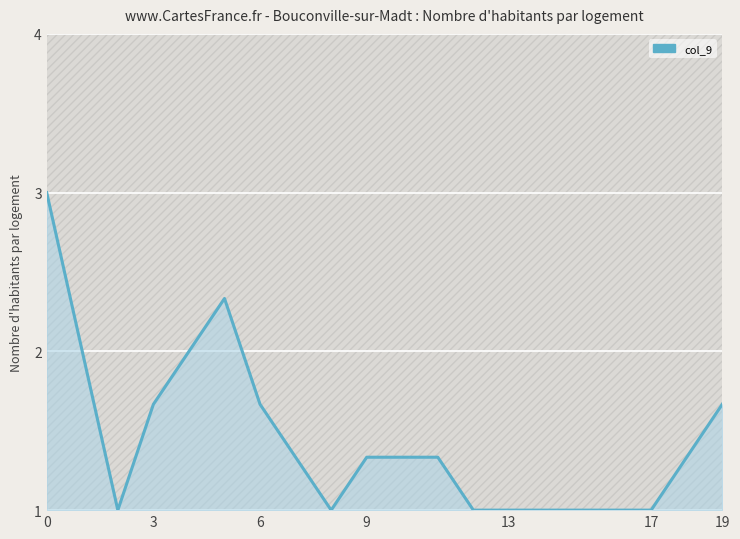

What is the change in value from 8 to 11?

+0.3